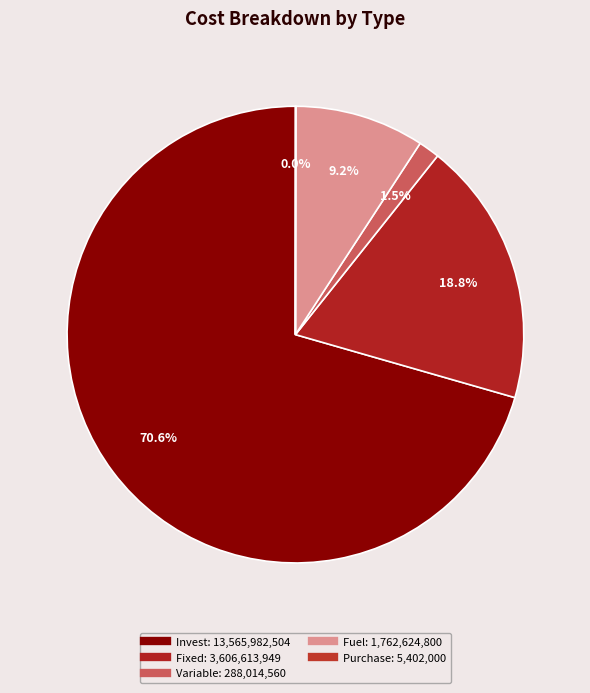

Does any single category account for the majority?

Yes